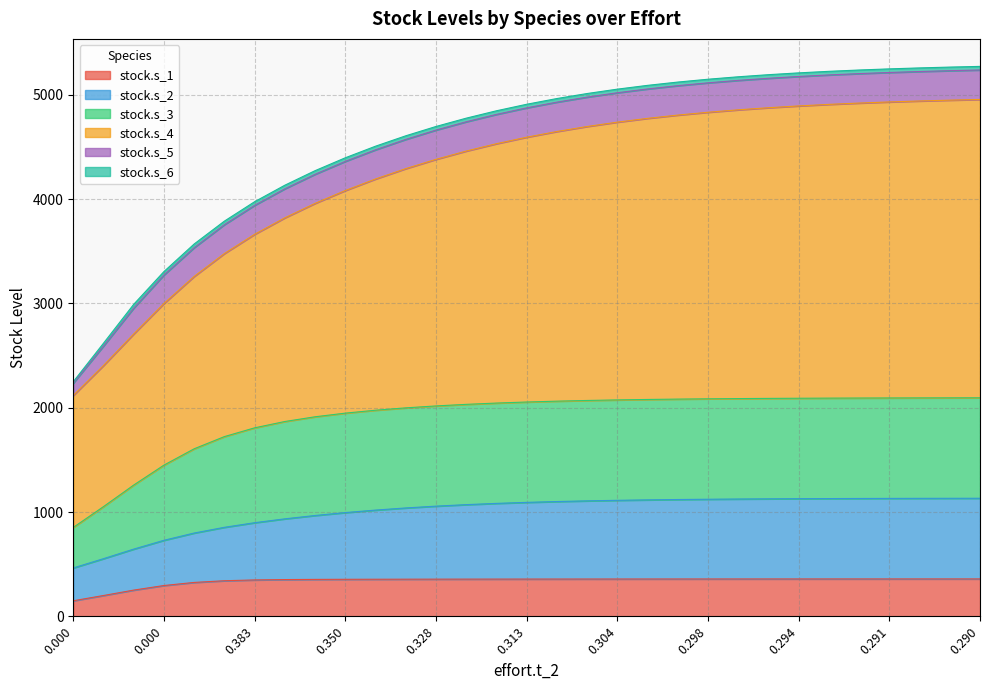

Does the chart have visible grid lines?

Yes